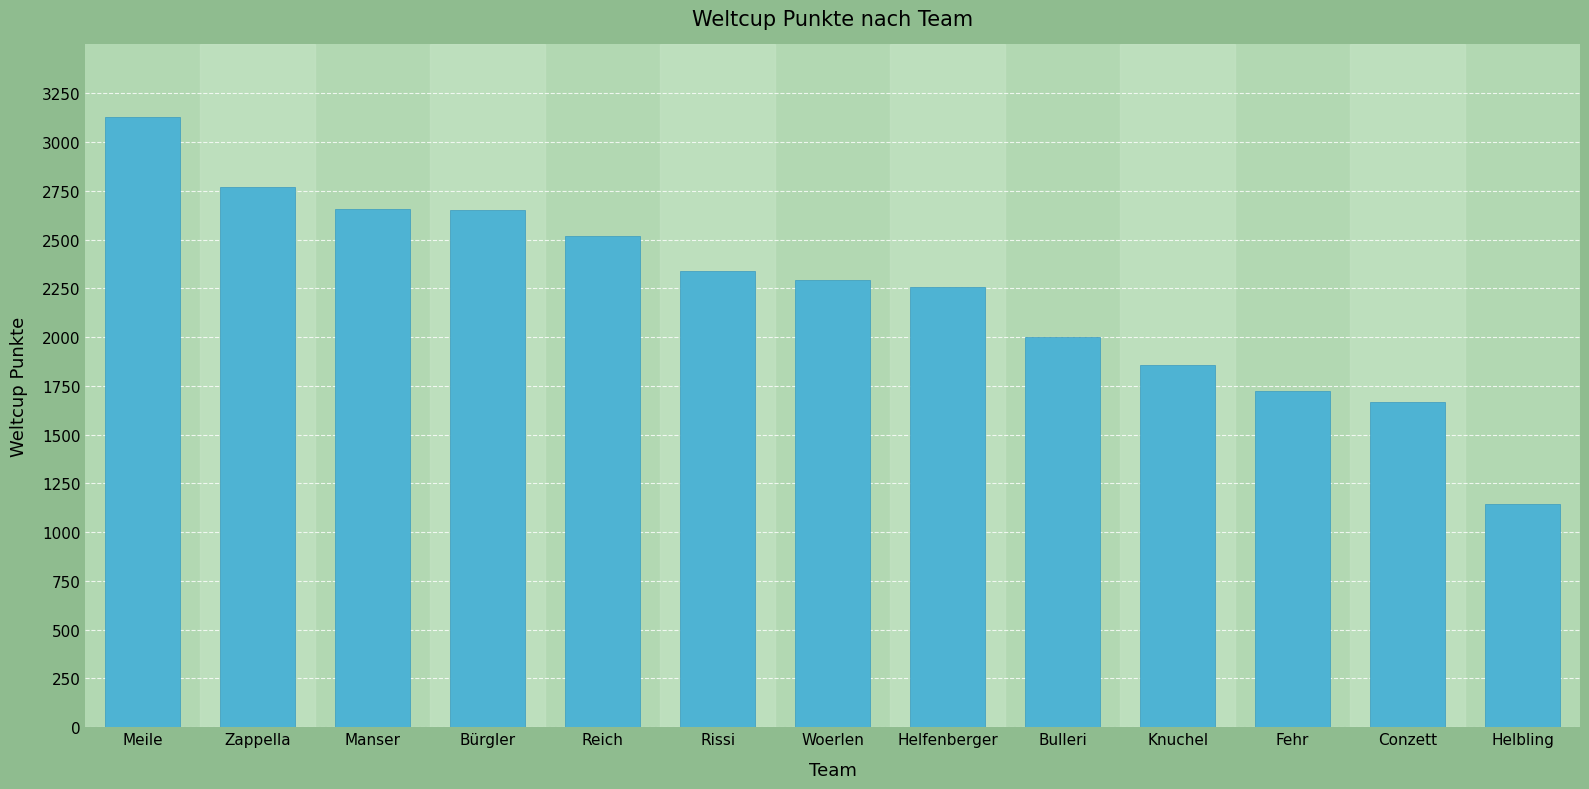

What is the sum of all values?

29005